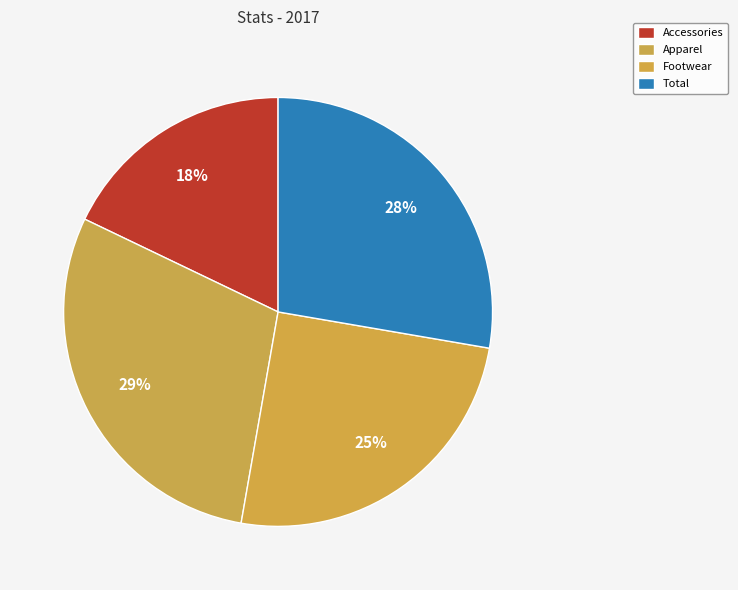

To the nearest percent, what is the difference between the largest and smallest slice percentages?

11%